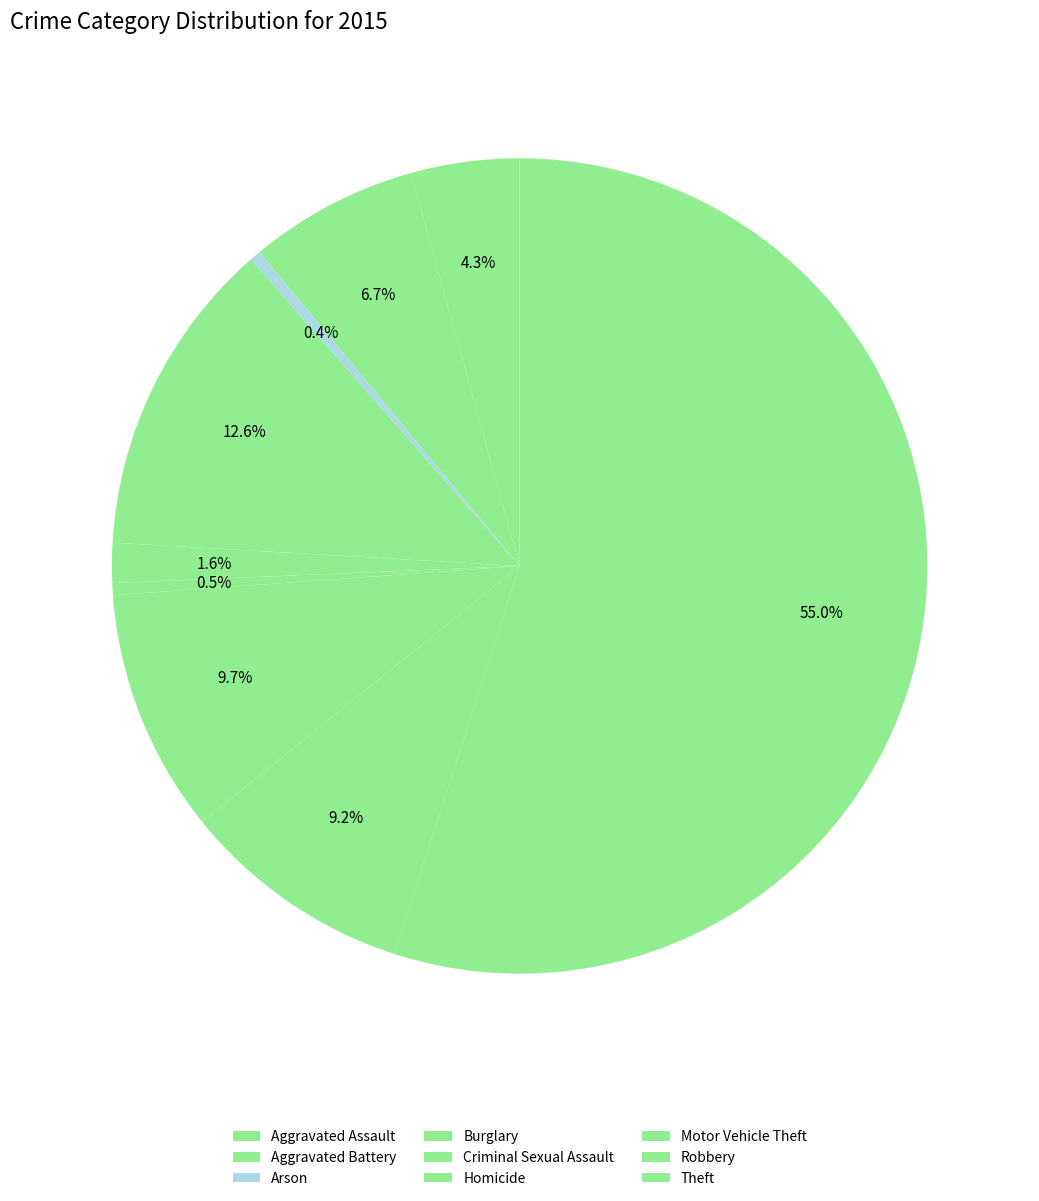

Count the number of slices in the pie.

9